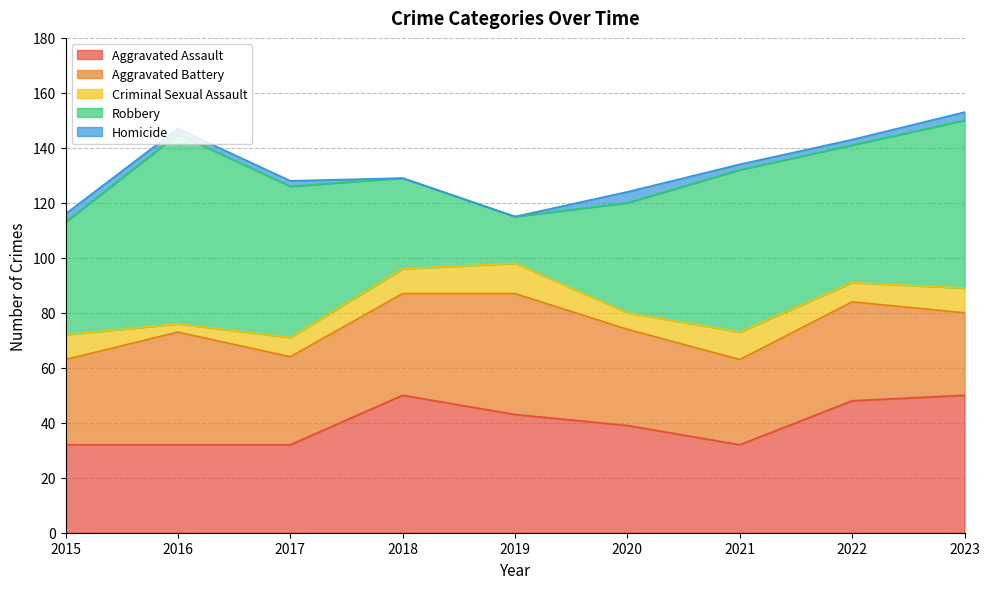

What is the spread (max minus min) of values at 2018?

50